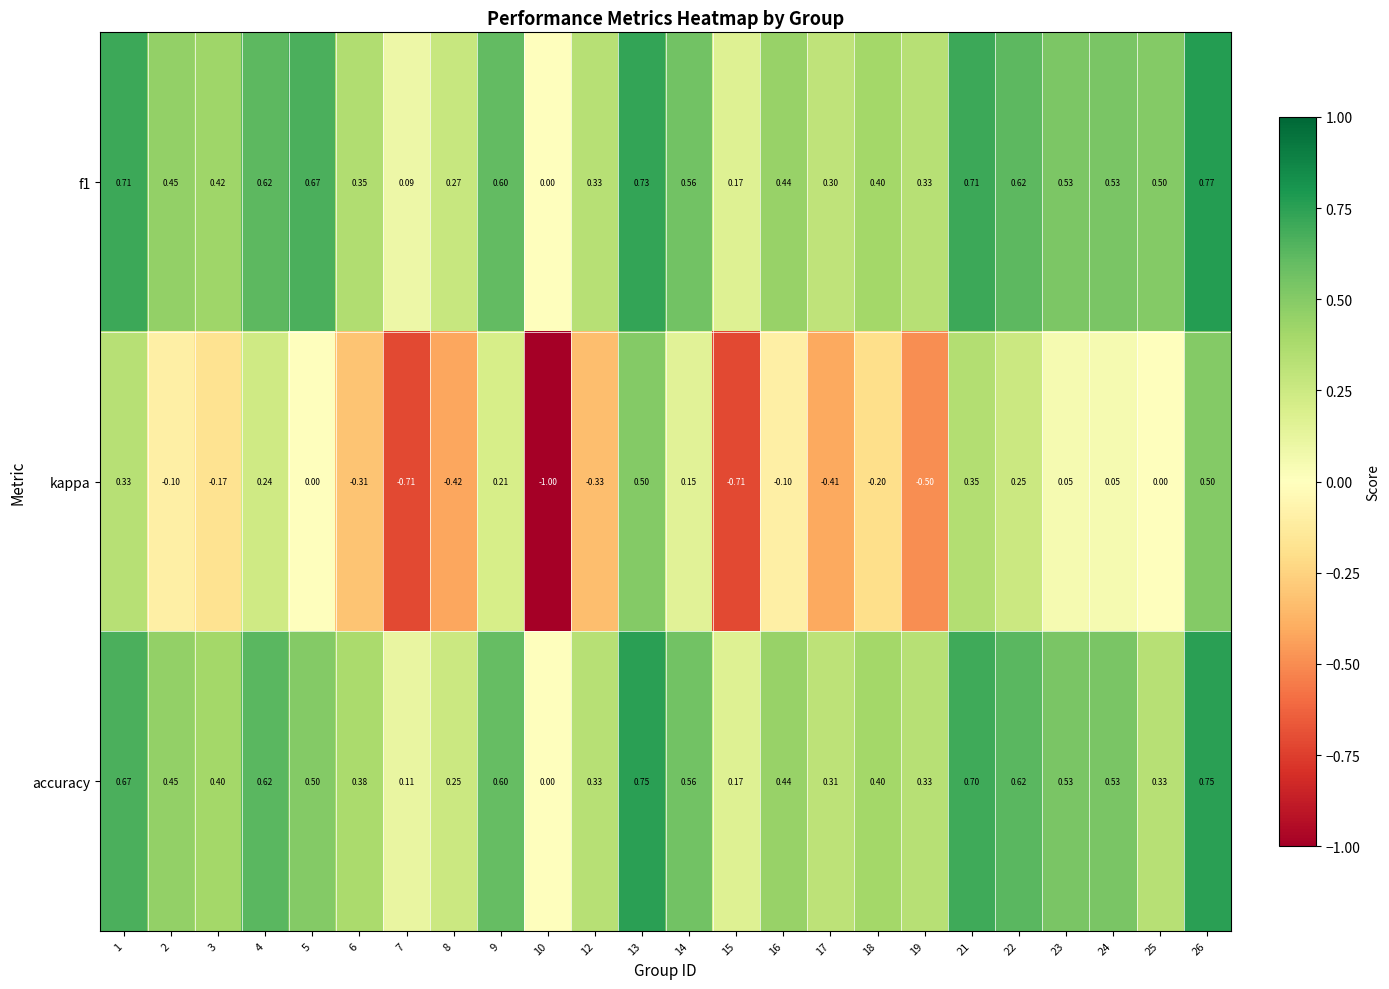

How many categories are shown in the chart?

24